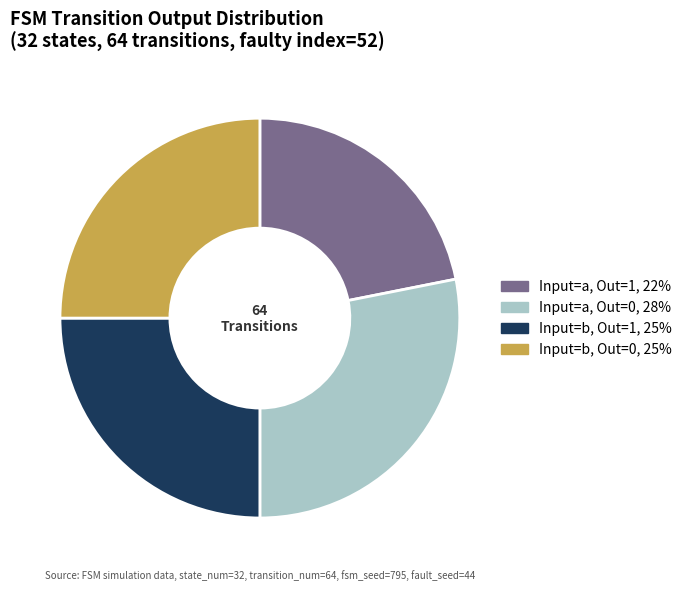

Is there a majority slice in this chart?

No